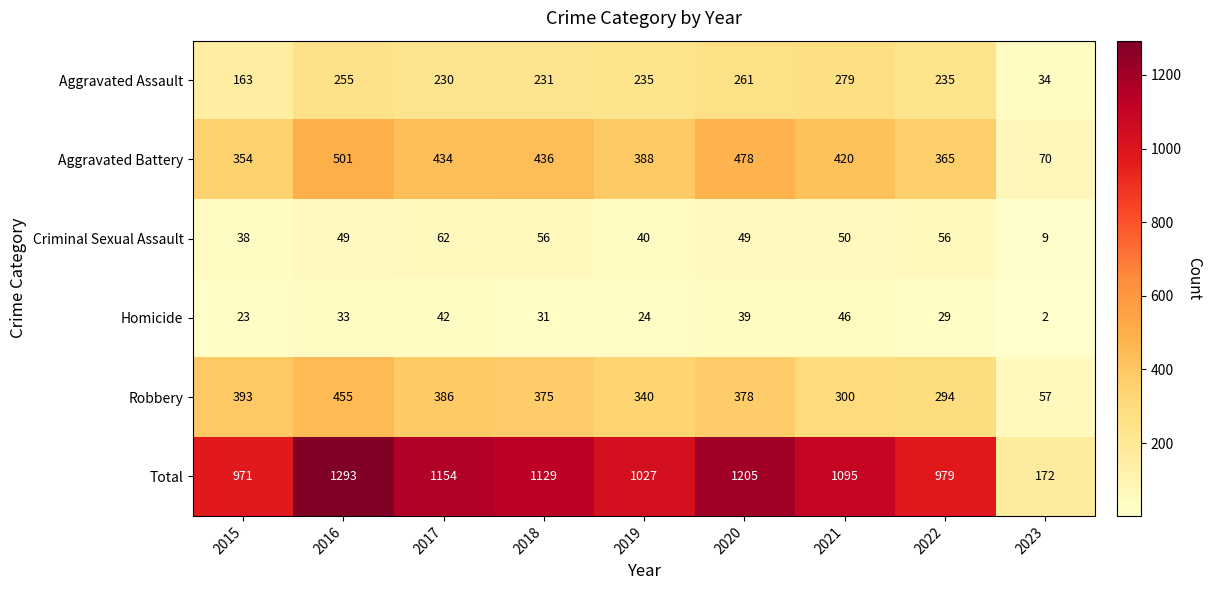

List the series in order of their peak value, lowest first.

Homicide, Criminal Sexual Assault, Aggravated Assault, Robbery, Aggravated Battery, Total